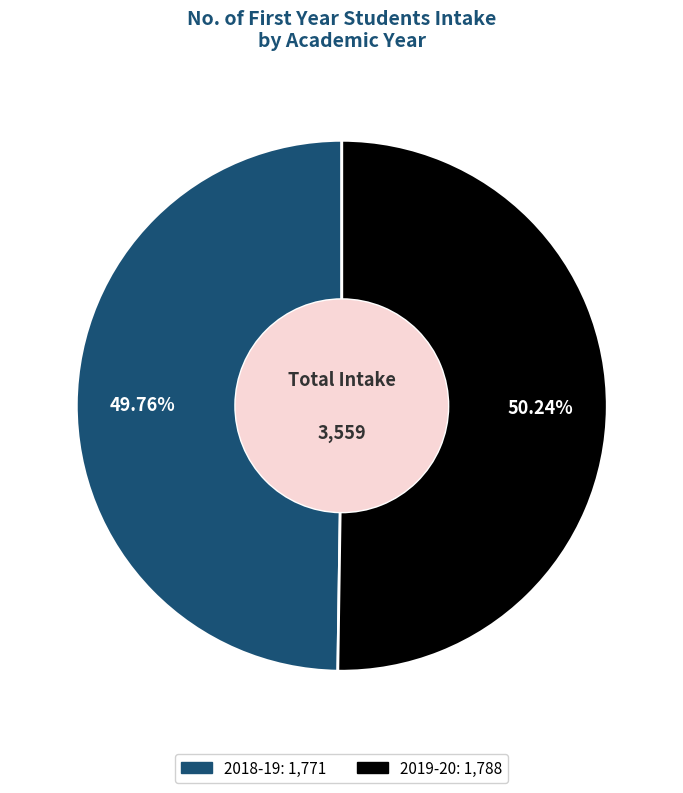

How many segments does this pie chart have?

2